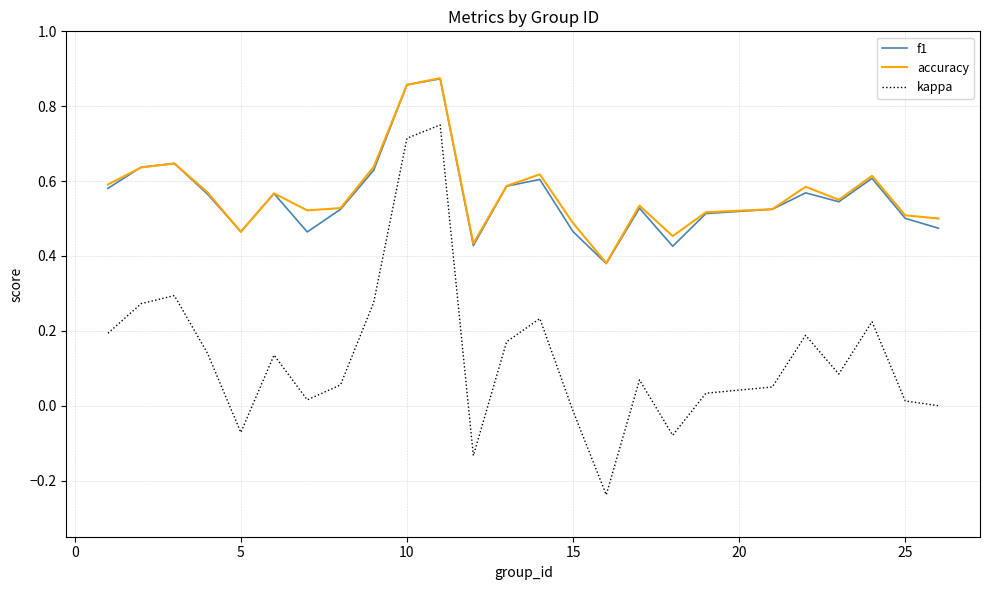

Which series has the widest spread of values?

kappa